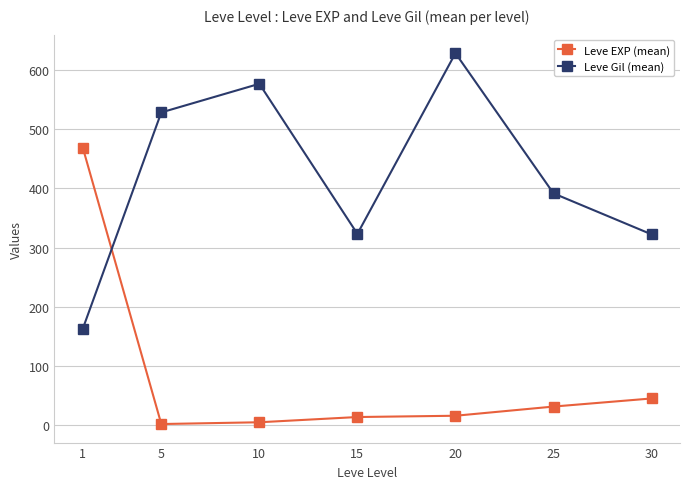

What are all the series names shown in the legend?

Leve EXP (mean), Leve Gil (mean)